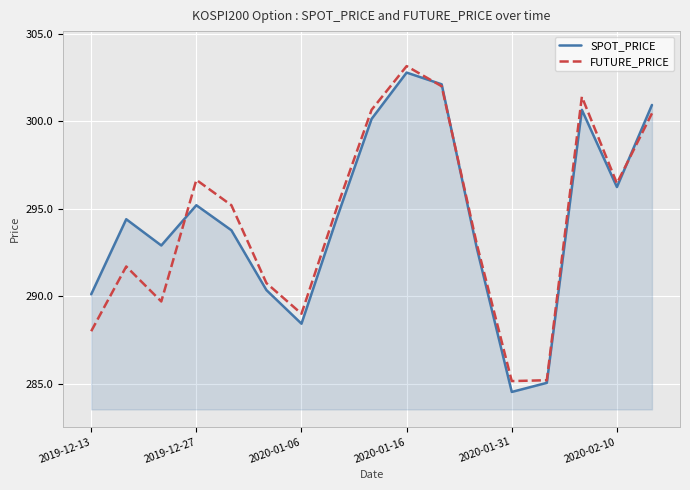

What is the smallest value displayed?

284.5